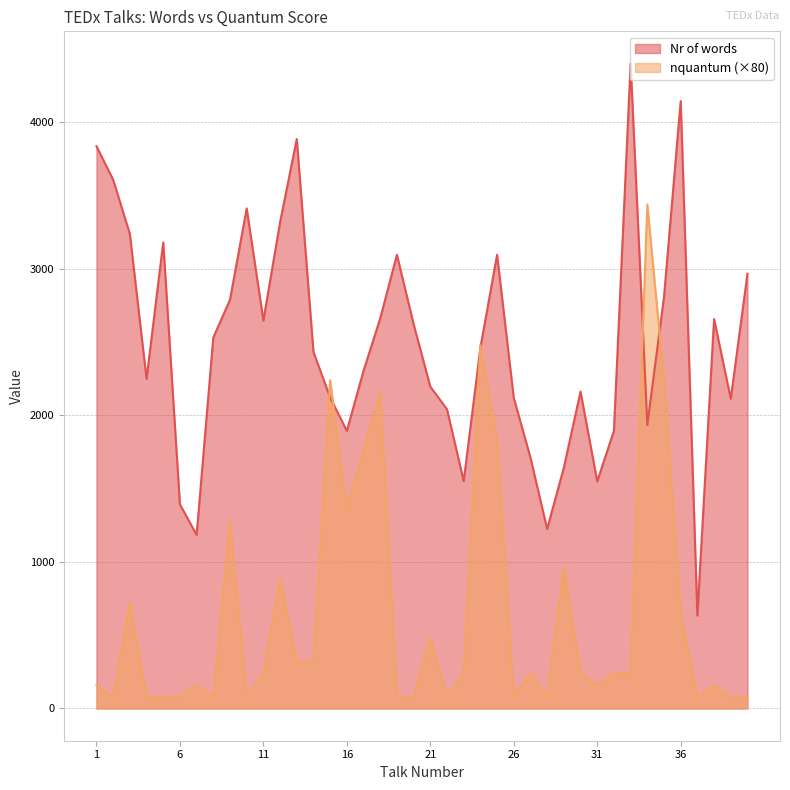

Which category has the highest value in the nquantum series?

34